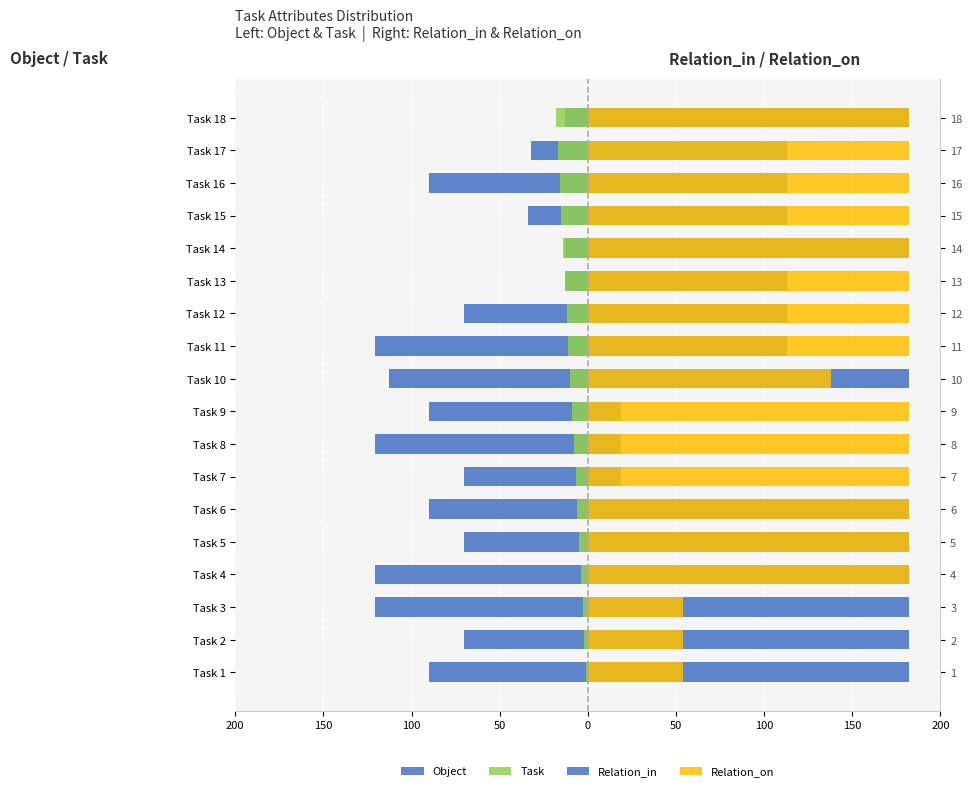

Which series changed the most between Task 5 and Task 8?

Relation_in